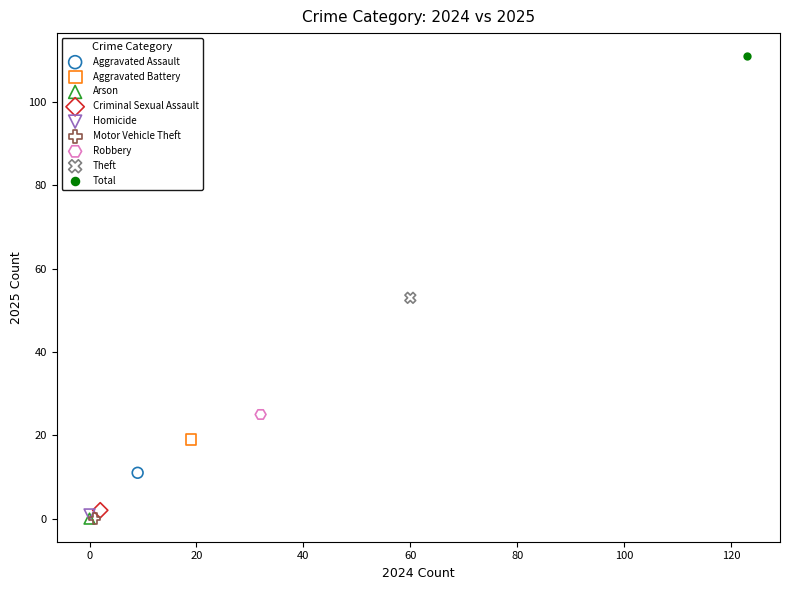

Which series contains the highest Y value?

Total